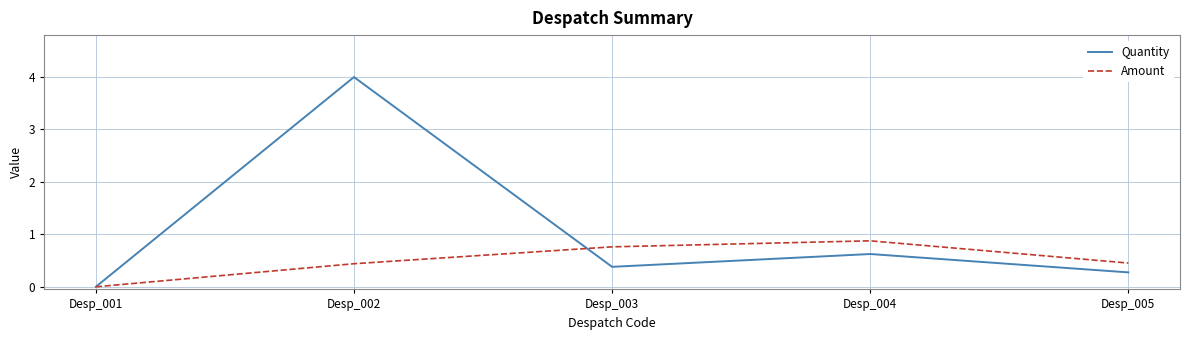

Count the number of categories in the chart.

5